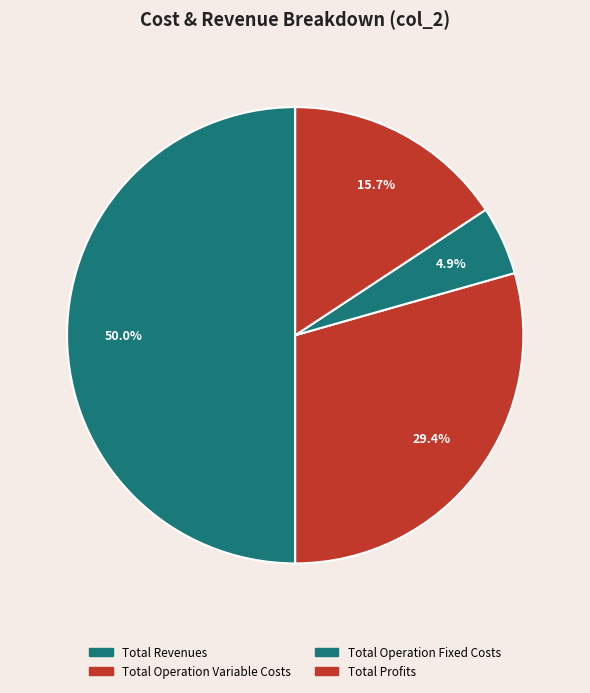

Rank the categories by value from lowest to highest.

Total Operation Fixed Costs, Total Profits, Total Operation Variable Costs, Total Revenues